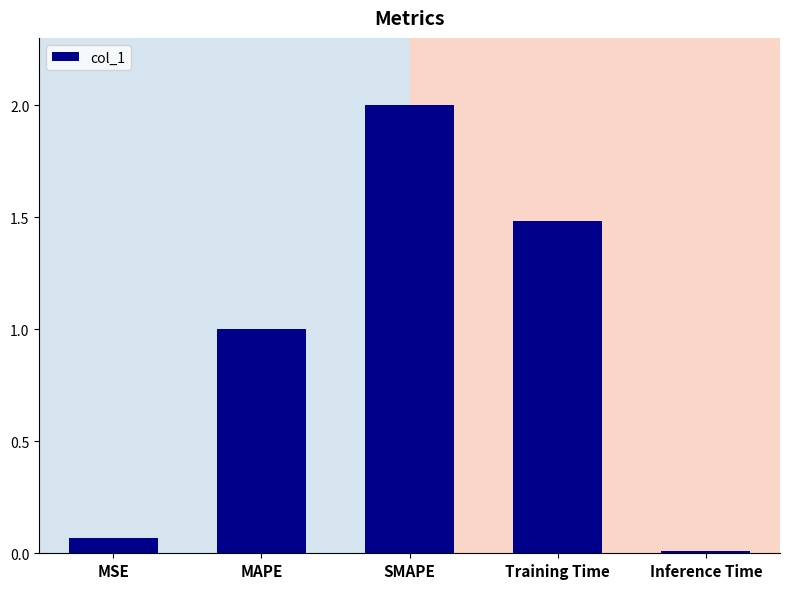

What is the approximate value at MAPE?

1.0